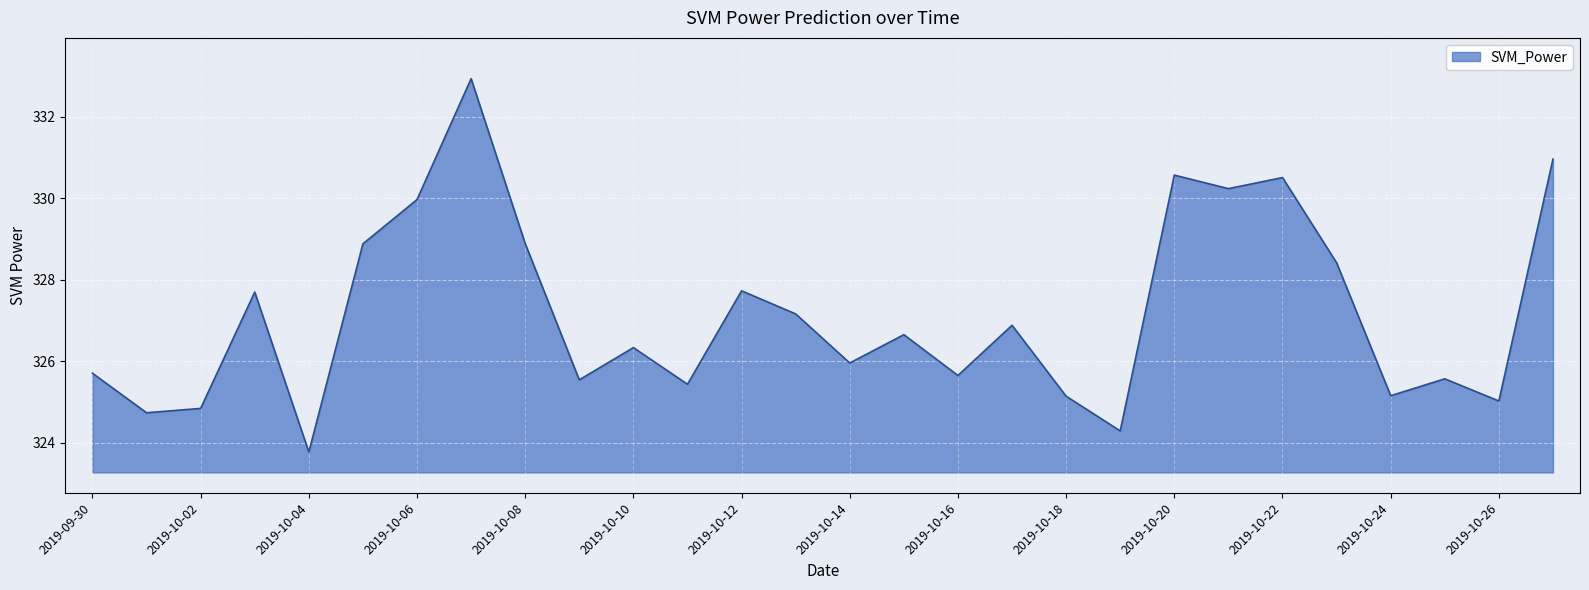

What is the difference between the maximum and minimum values?

9.2